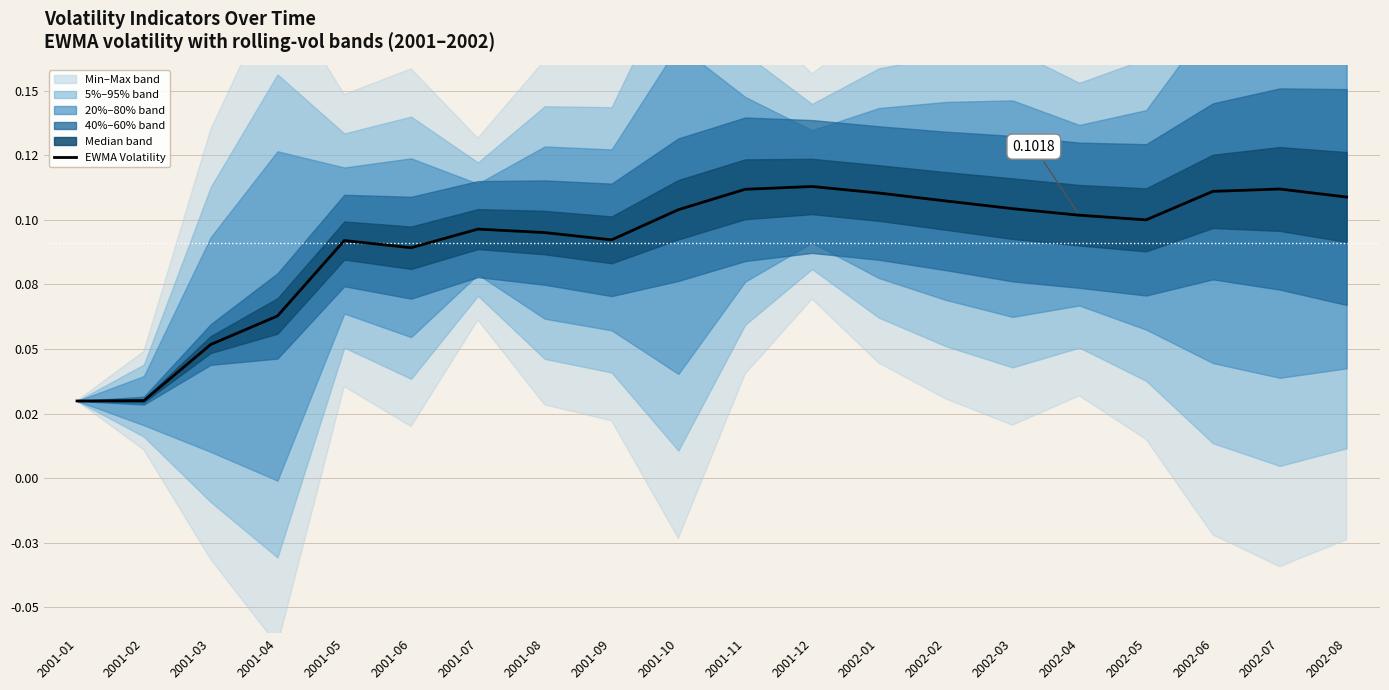

Reading left to right, what are all the values shown in this chart?

2001-01=0.0	2001-02=0.0	2001-03=0.1	2001-04=0.1	2001-05=0.1	2001-06=0.1	2001-07=0.1	2001-08=0.1	2001-09=0.1	2001-10=0.1	2001-11=0.1	2001-12=0.1	2002-01=0.1	2002-02=0.1	2002-03=0.1	2002-04=0.1	2002-05=0.1	2002-06=0.1	2002-07=0.1	2002-08=0.1